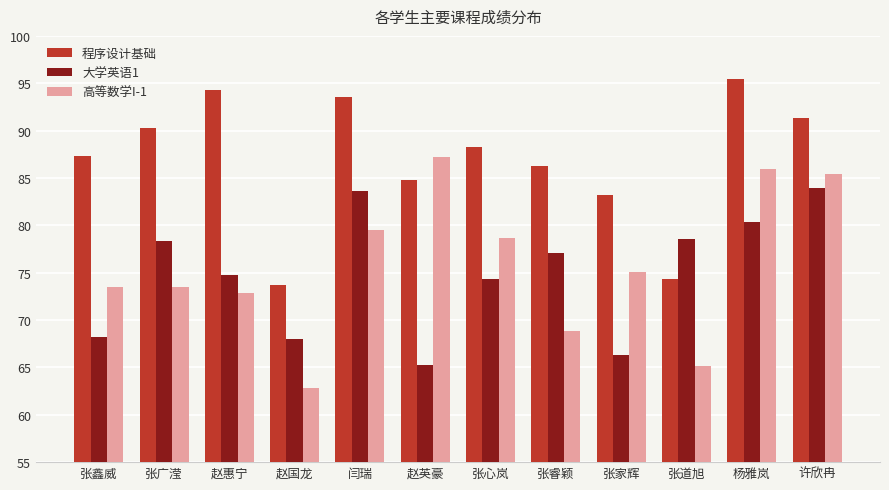

Reading left to right, extract all data points from this chart.

程序设计基础: 87.3	90.3	94.3	73.7	93.5	84.8	88.3	86.3	83.2	74.3	95.4	91.3
大学英语1: 68.2	78.3	74.8	68.0	83.6	65.3	74.3	77.1	66.3	78.6	80.3	83.9
高等数学I-1: 73.5	73.5	72.9	62.8	79.5	87.2	78.7	68.8	75.1	65.1	86.0	85.4